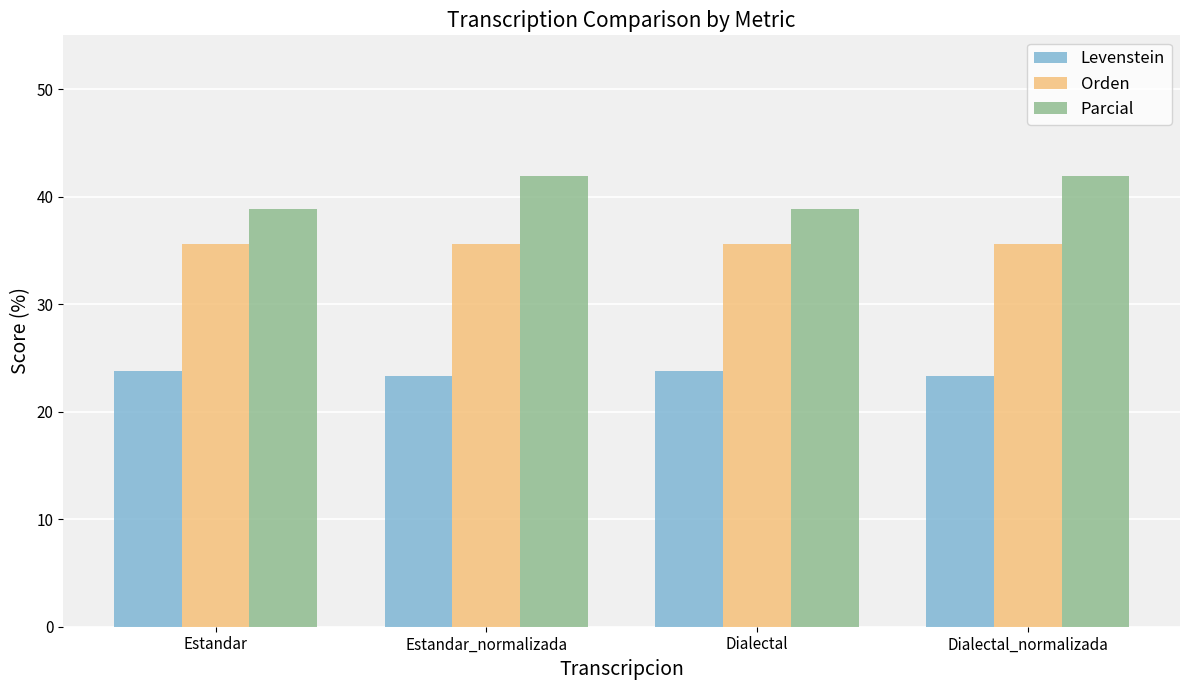

The value of Parcial at Dialectal is 54.8. True or false?

False